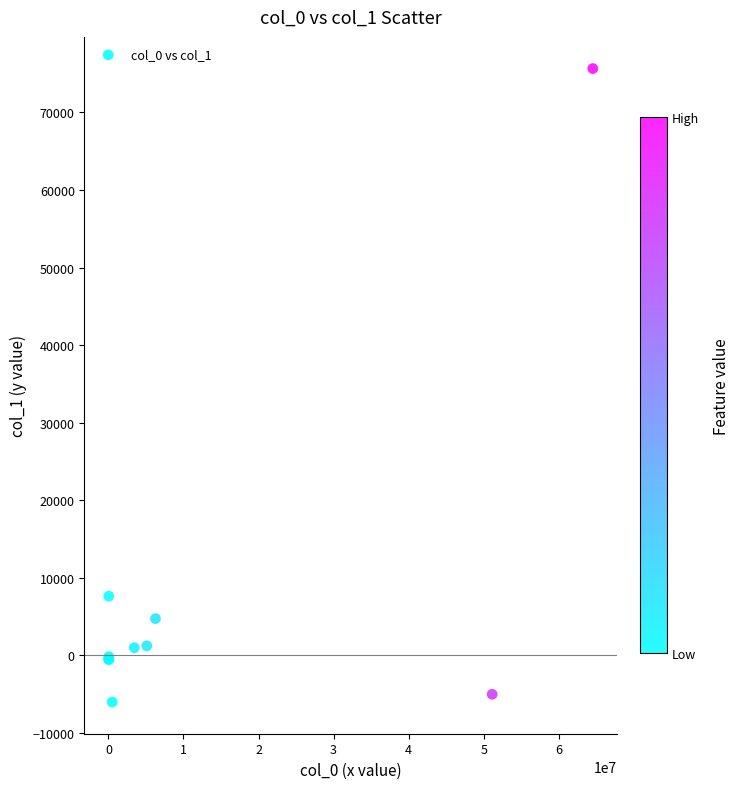

What Y value in the scatter plot is closest to 34823?

7646.6